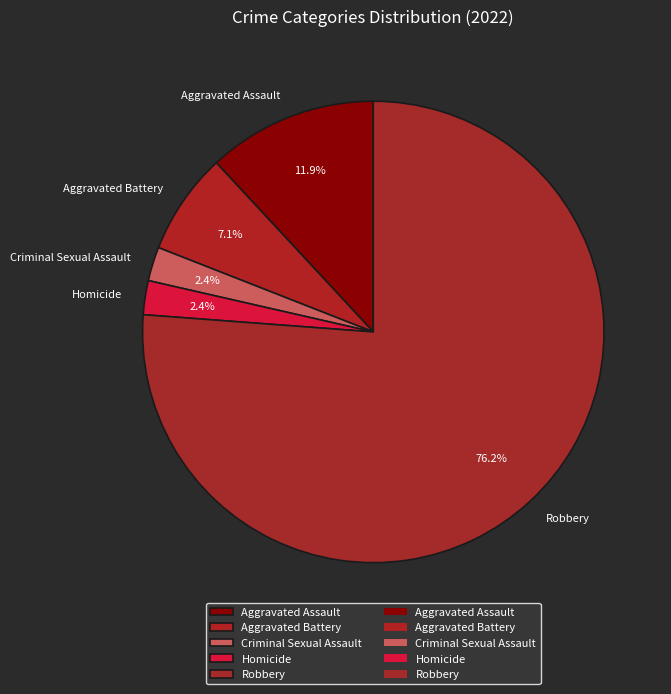

What is the majority slice?

Robbery